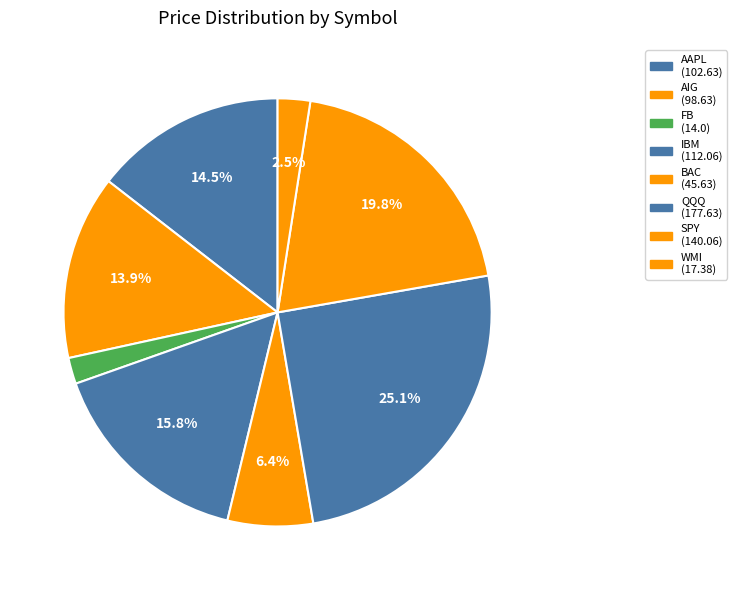

How many slices are in this pie chart?

8